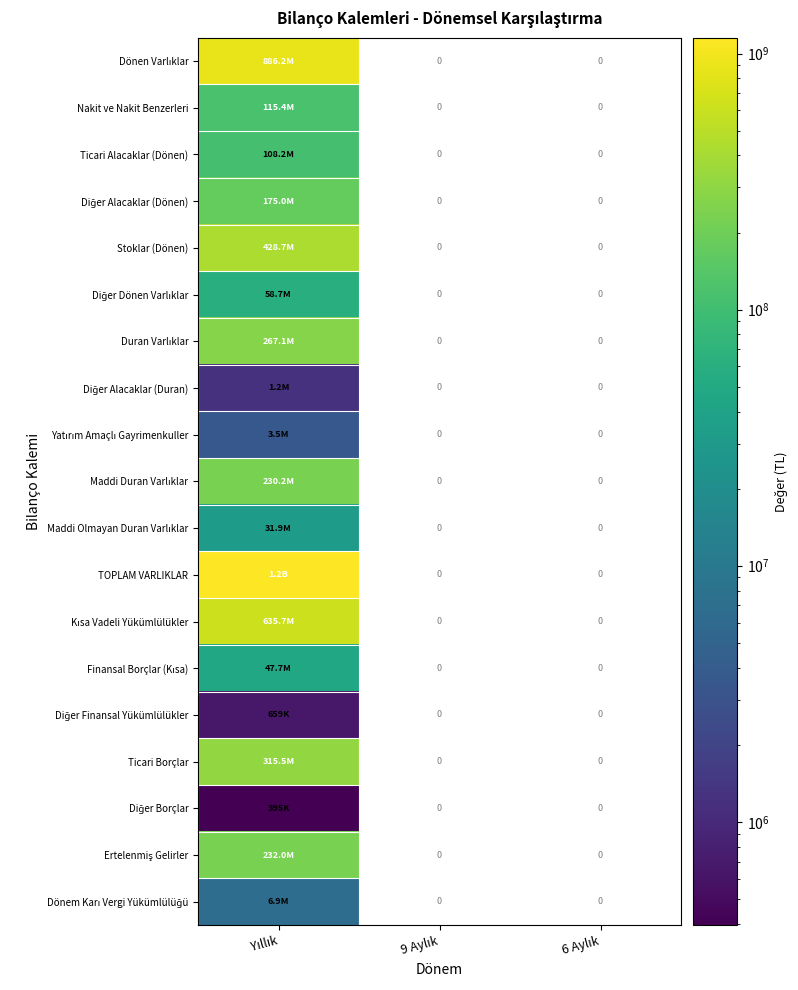

Which series has the widest spread of values?

Dönen Varlıklar